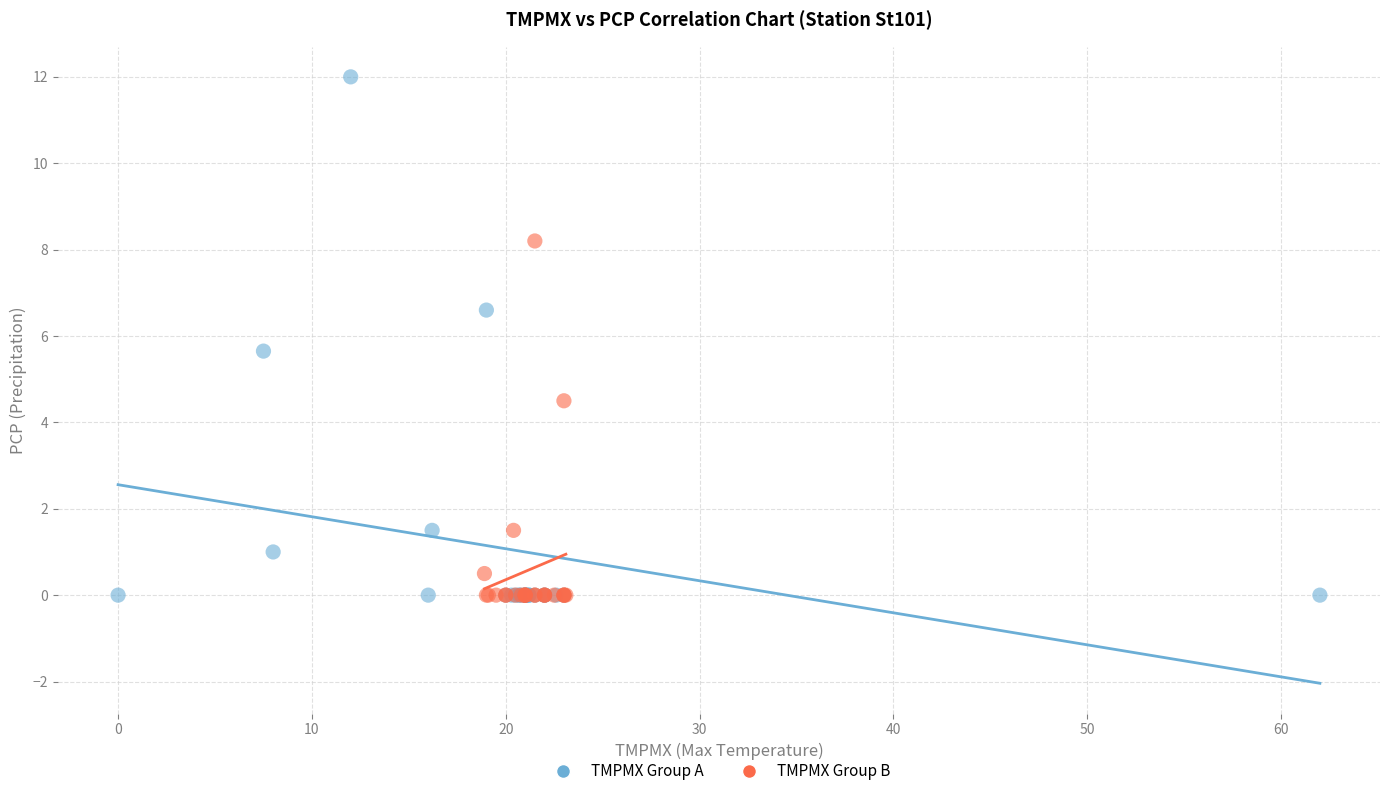

Which series has the largest Y range (max minus min)?

TMPMX Group A